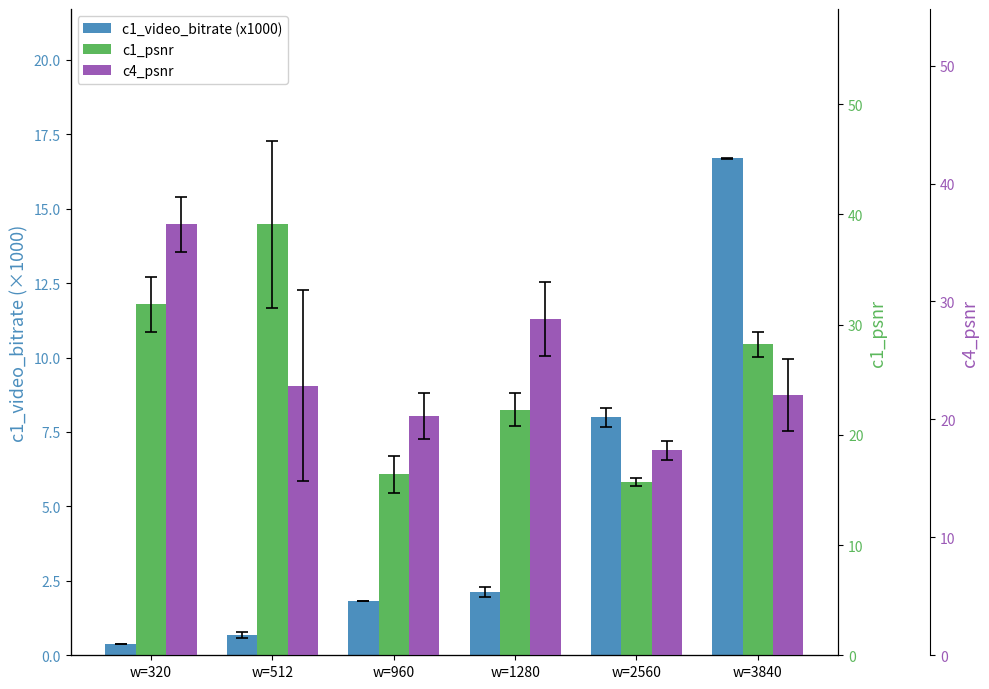

Where does the c1_psnr series first go above 28?

w=320